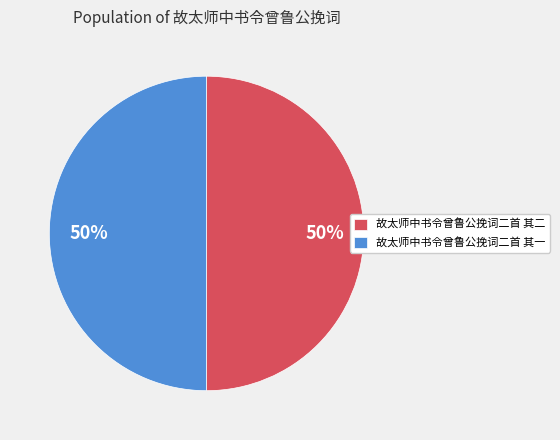

True or false: 故太师中书令曾鲁公挽词二首 其一 accounts for 50% of the total.

True